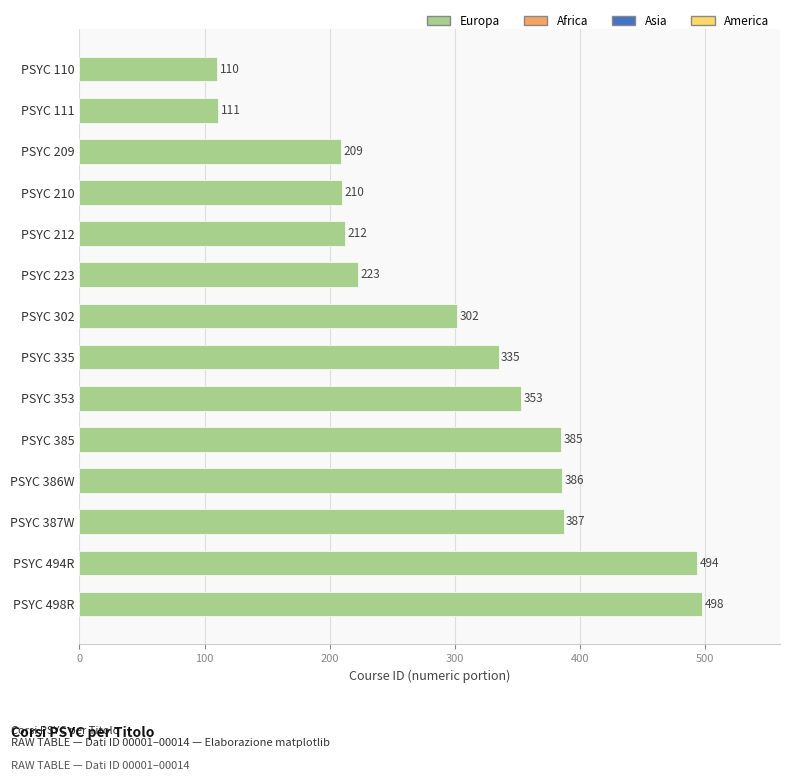

What is the sum of all values?

4215